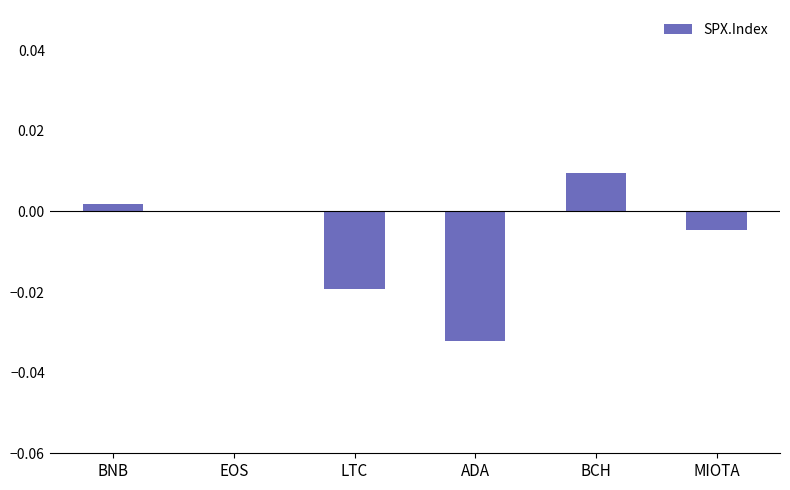

The value at LTC is -0.0. True or false?

True